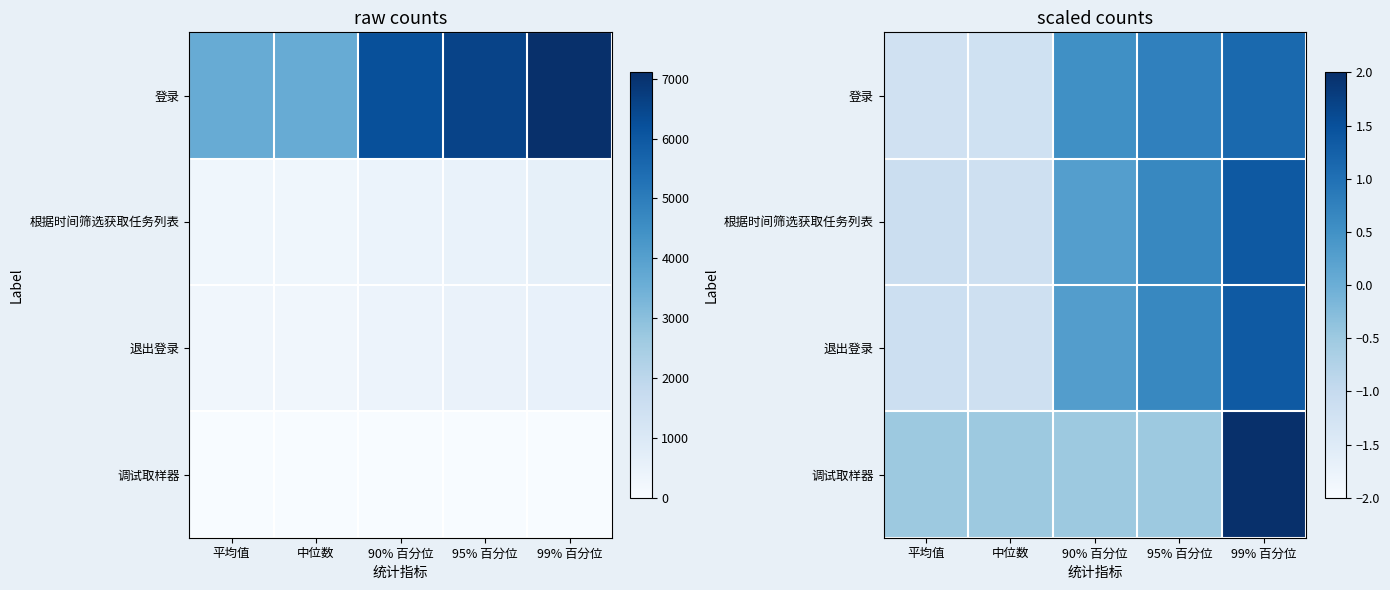

What is the sum of the 登录 values at 99% 百分位 and 平均值?

-0.1